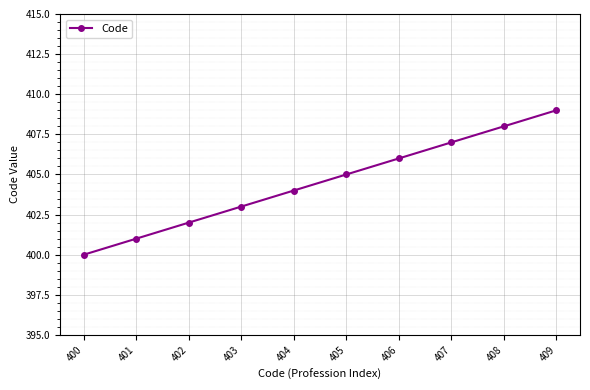

What is the ratio of the value at 401 to the value at 406?

1.0